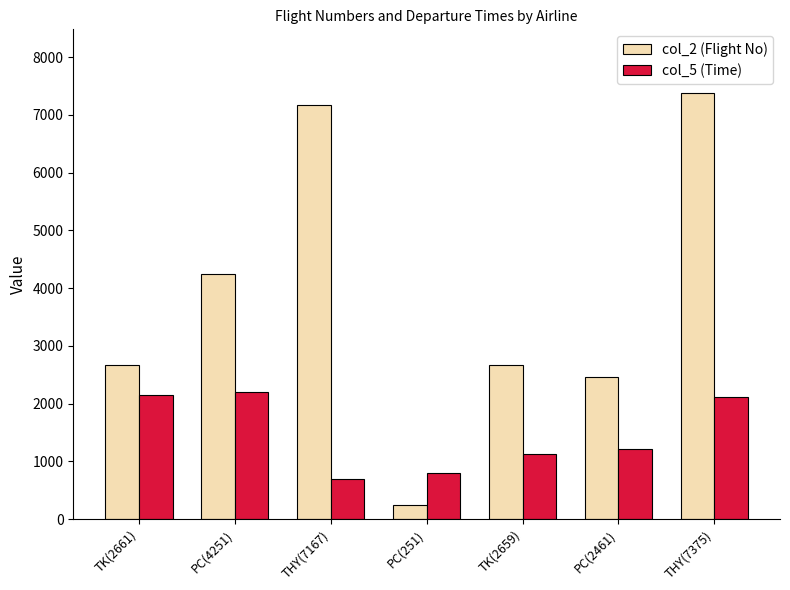

What is the value of the col_5 (Time) bar at the 6th from the left?

1220